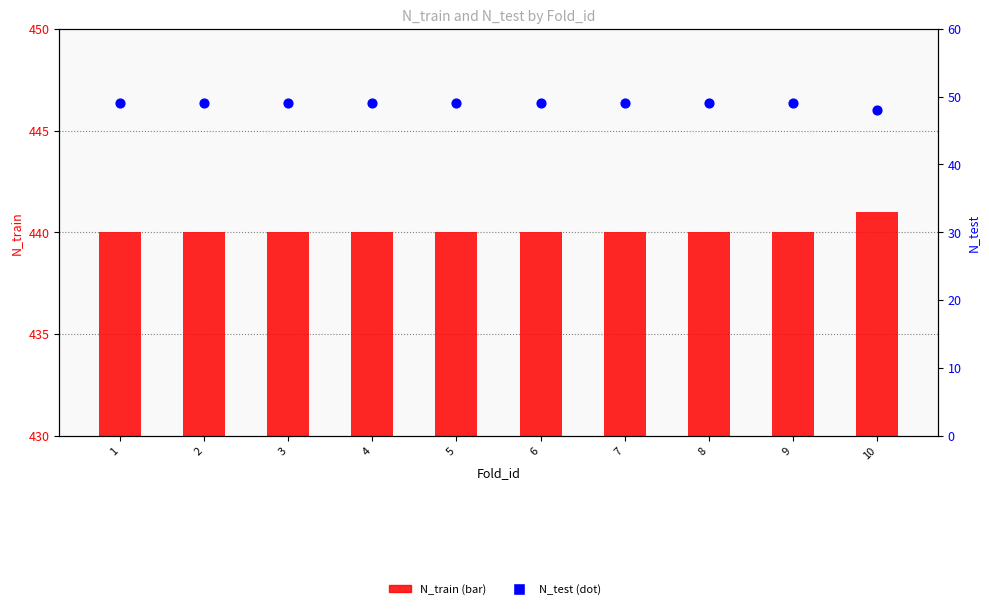

Which series has the largest Y range (max minus min)?

N_train